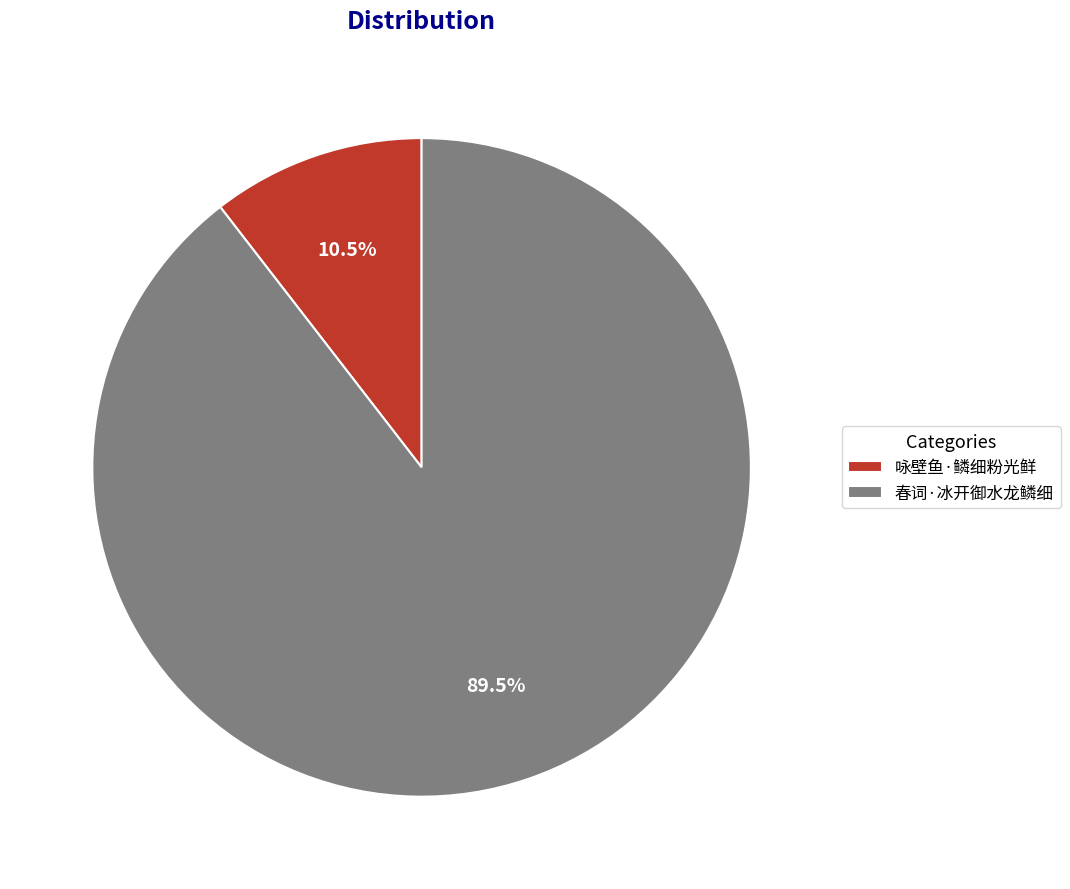

What is the smallest slice in the pie chart?

咏壁鱼·鳞细粉光鲜